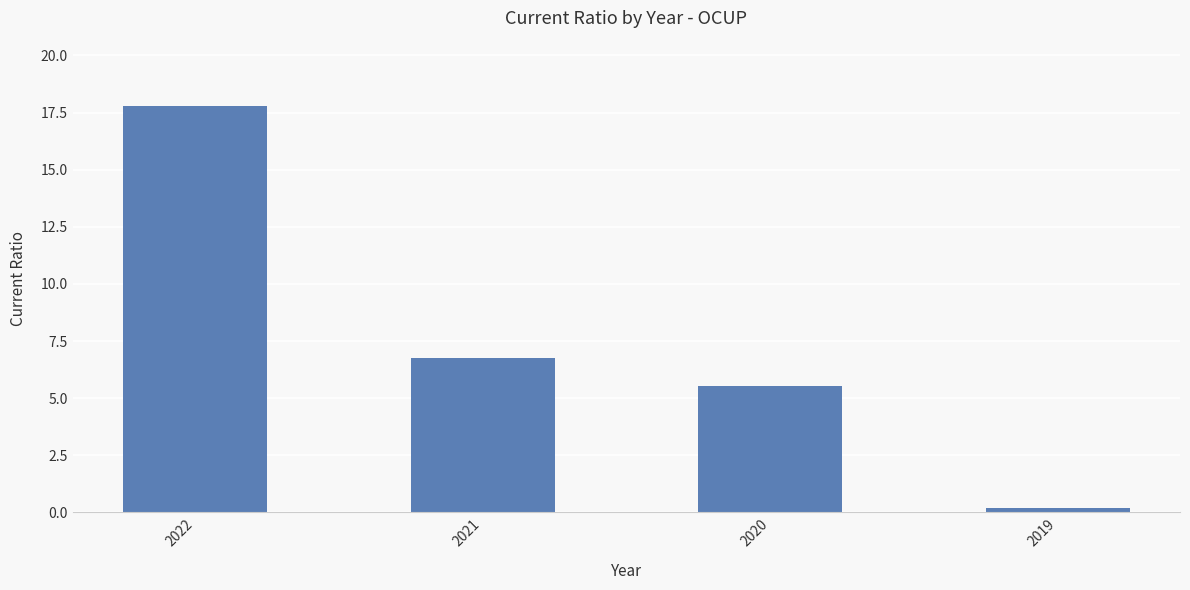

Approximately how many times larger is the value at 2022 compared to 2021?

2.6